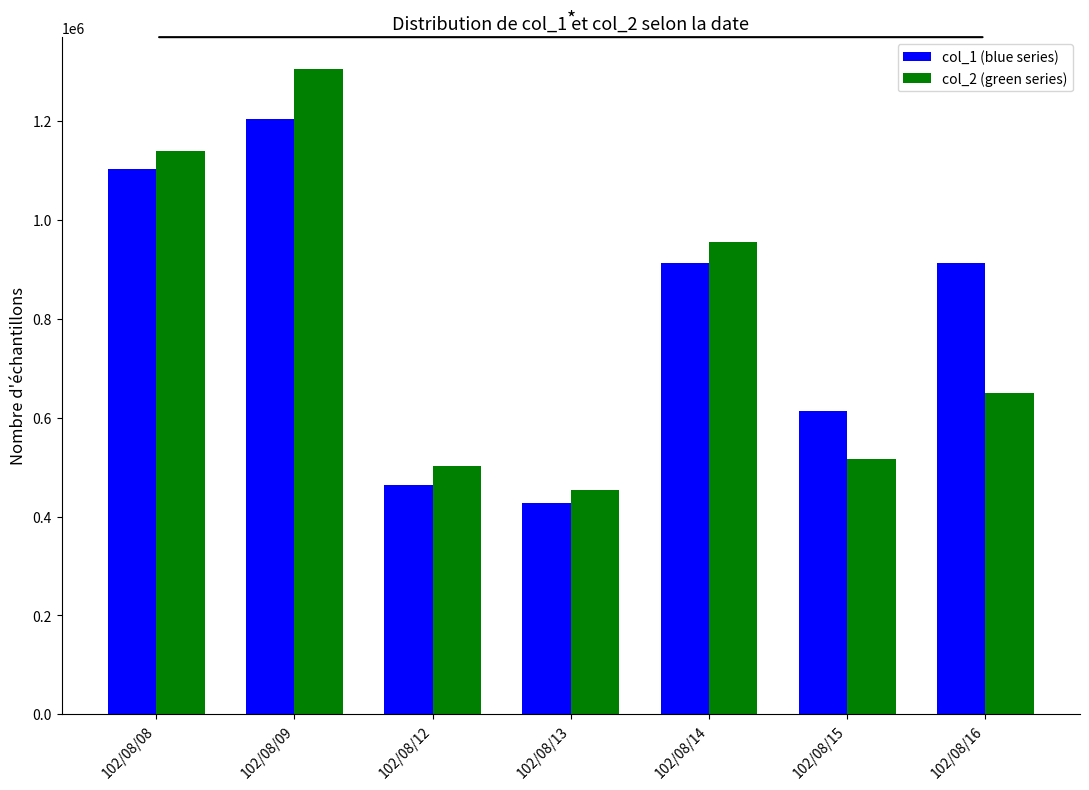

What is the total value across all series at 102/08/15?

1129780